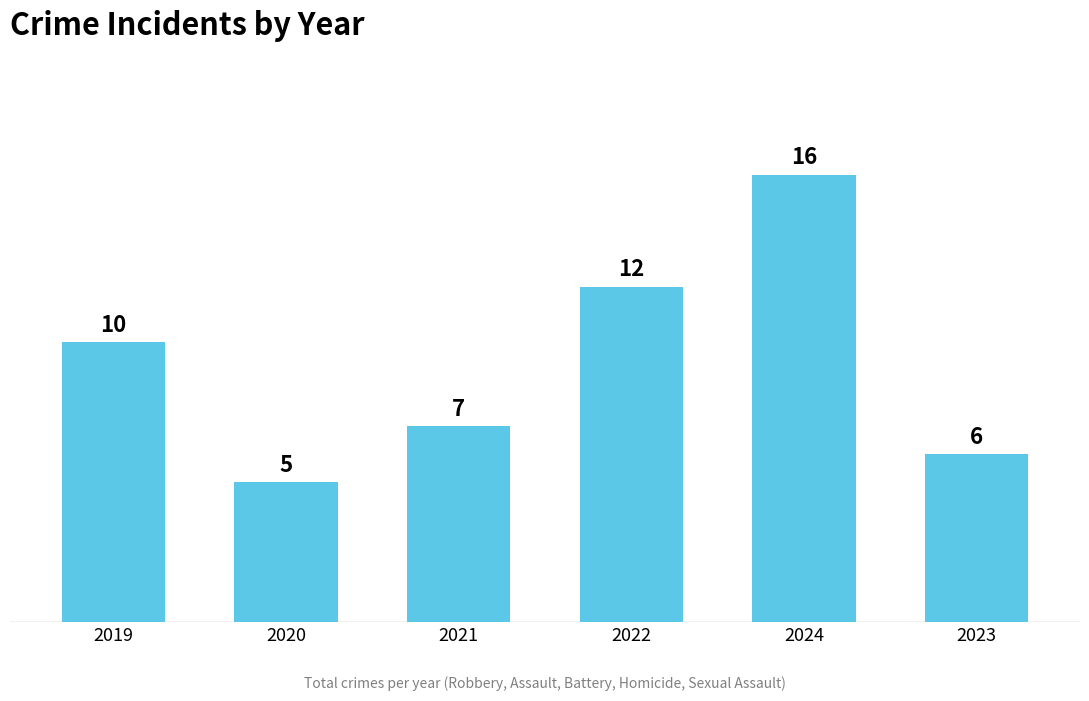

True or false: the data shows 10 at 2019.

True